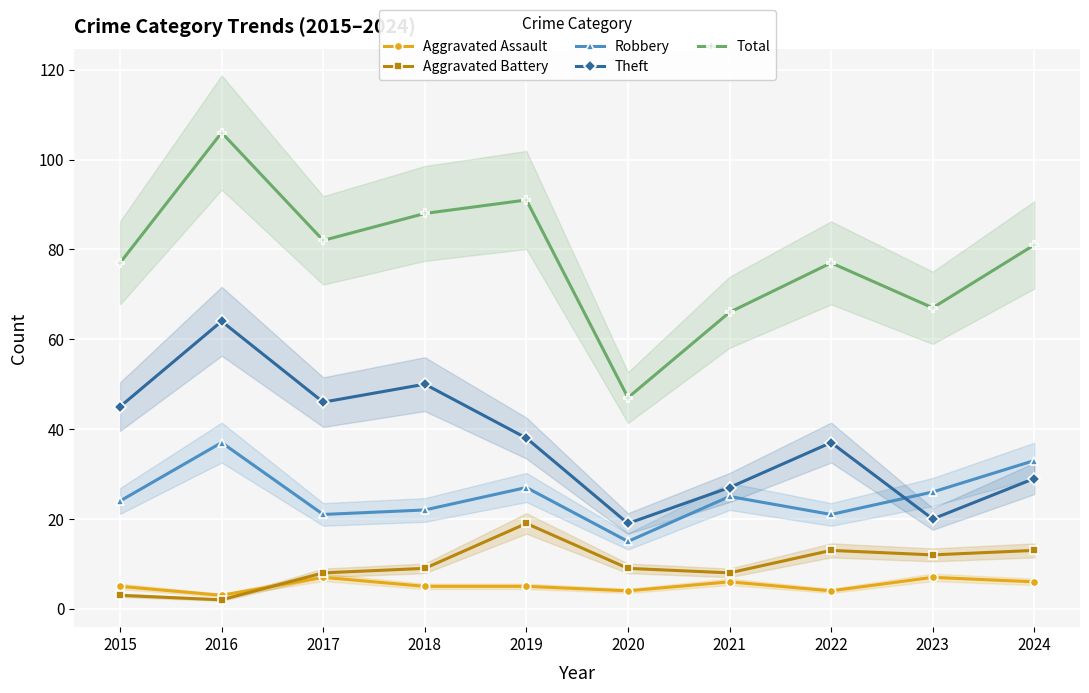

True or false: Aggravated Assault and Aggravated Battery intersect in this chart.

True